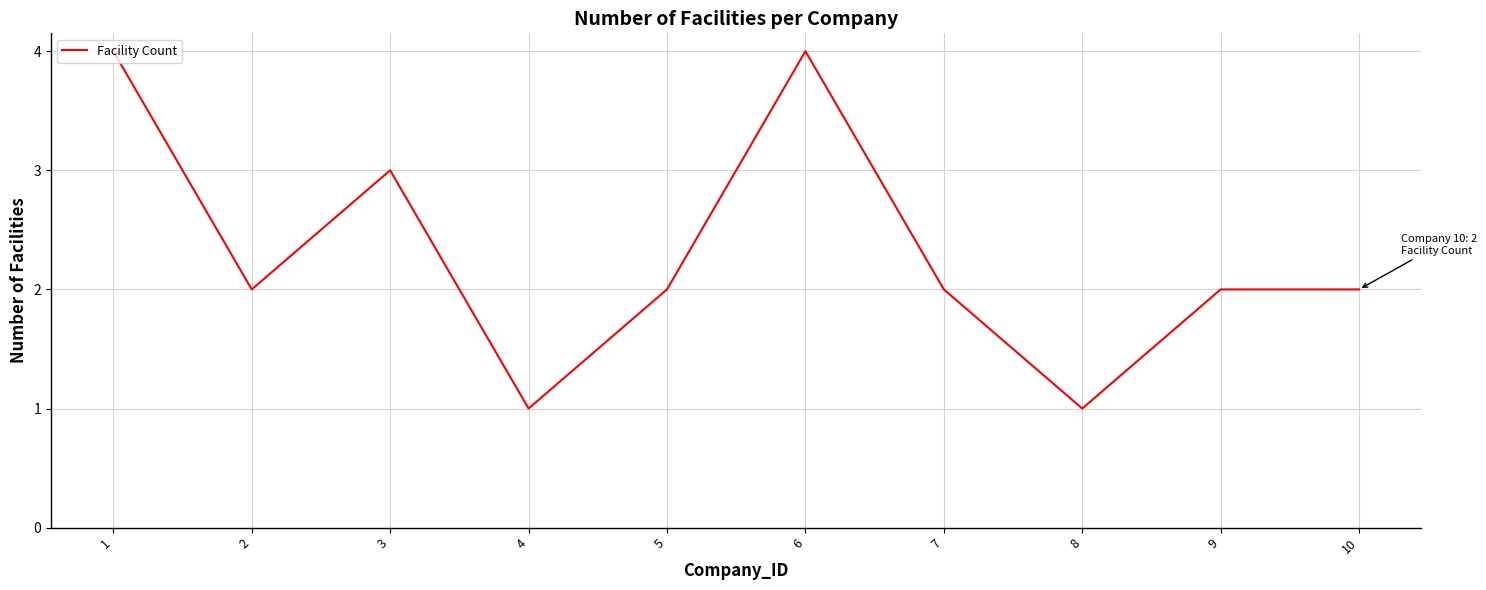

Reading left to right, list all the values displayed in this chart.

4	2	3	1	2	4	2	1	2	2